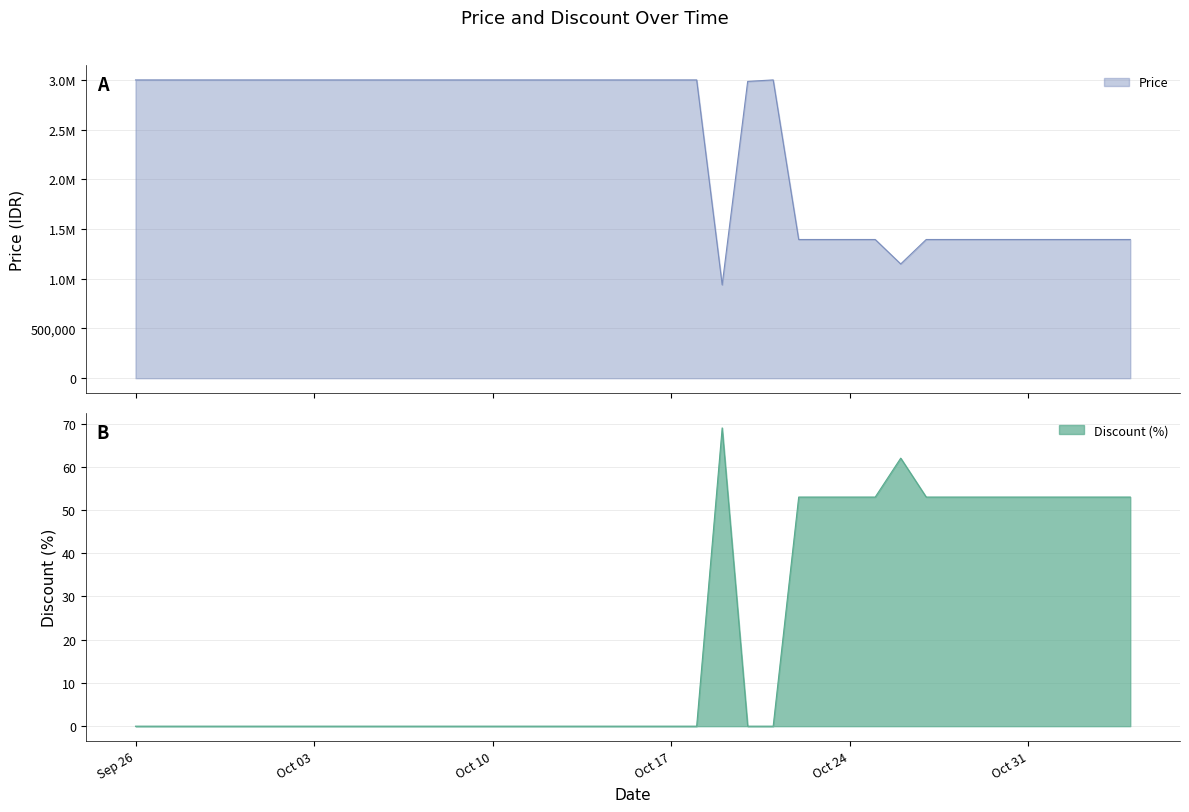

Where is the first local maximum for Price?

2023-10-21